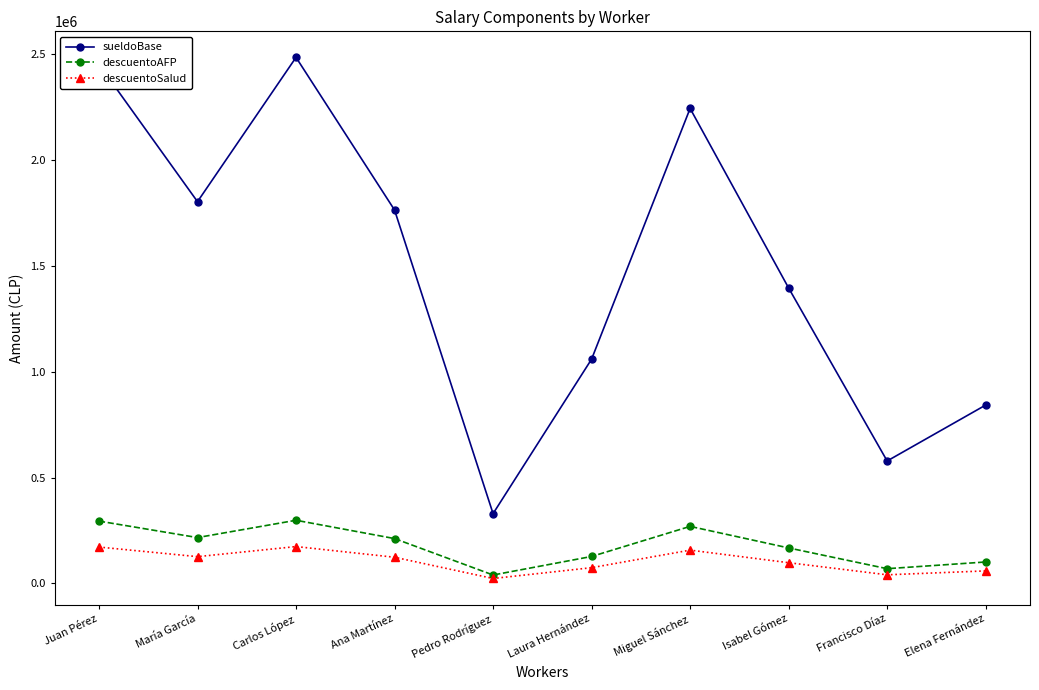

What is the average value of the sueldoBase series?

1495224